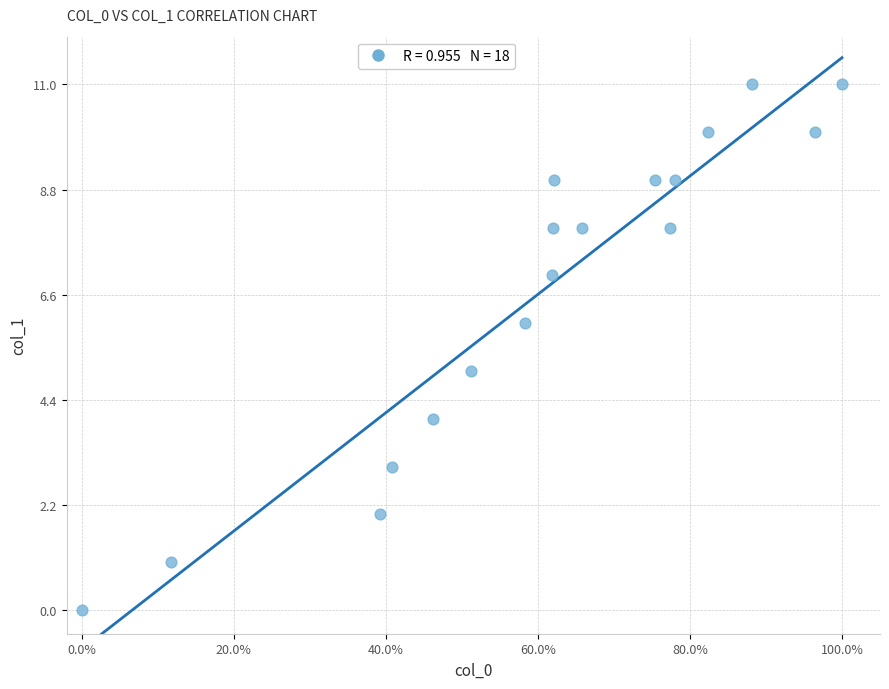

What is the range of Y values (max minus min)?

11